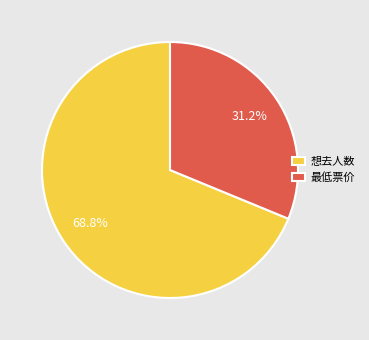

The 最低票价 slice represents 38% of the pie. True or false?

False